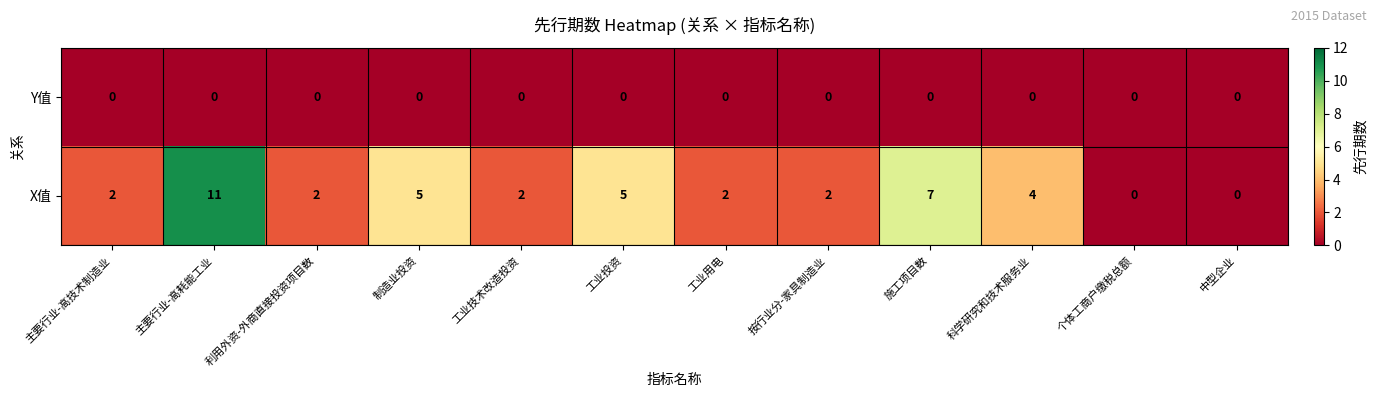

Between 工业技术改造投资 and 施工项目数, which series saw the biggest shift?

X值